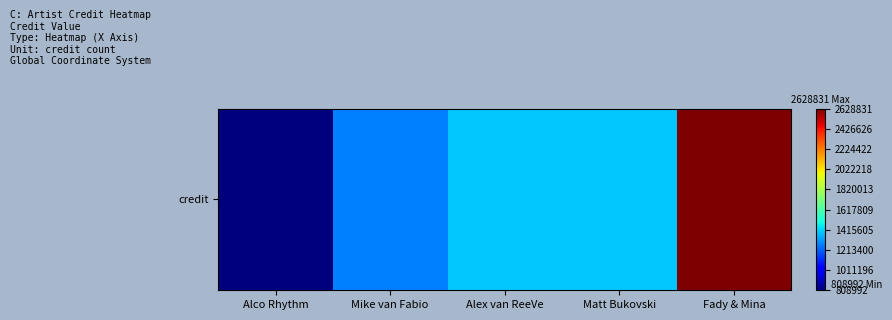

Reading left to right, extract all data points from this chart.

808992	1269313	1398249	1398257	2628831